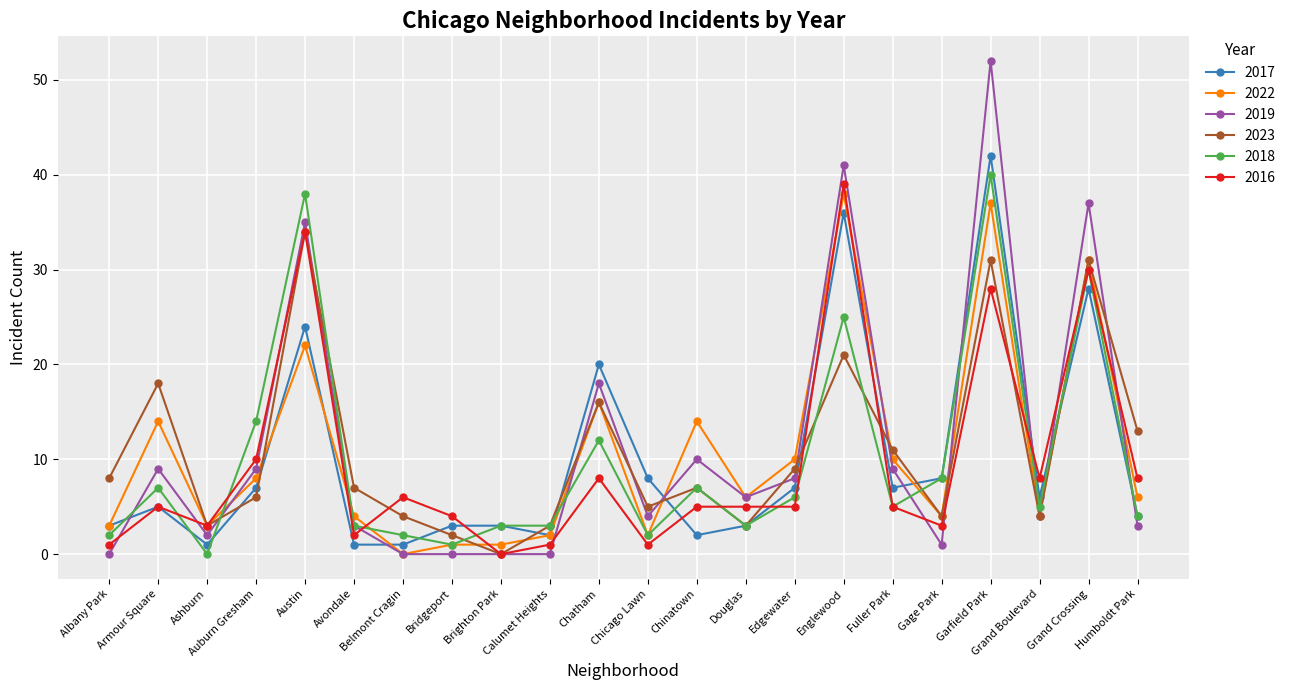

Is it true that 2022 equals 3 at Auburn Gresham?

False